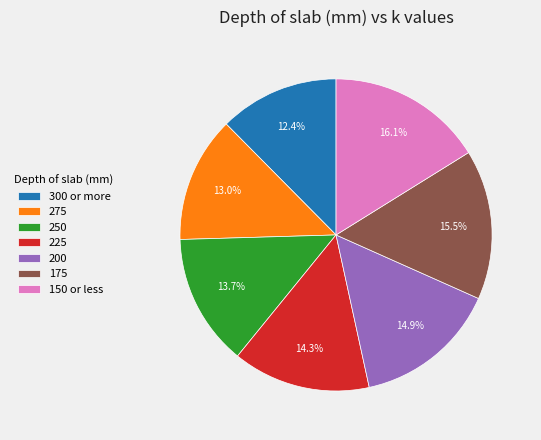

Is the sum of 250 and 225 greater than half?

No